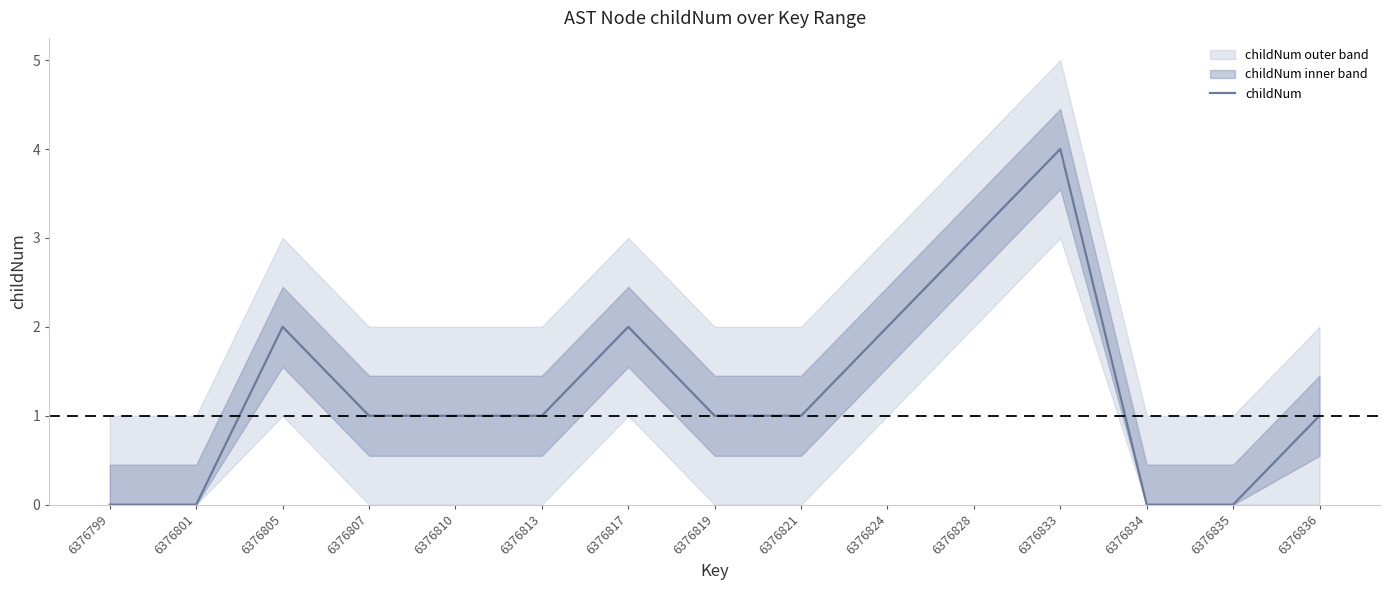

True or false: the data shows 6 at 6376833.

False